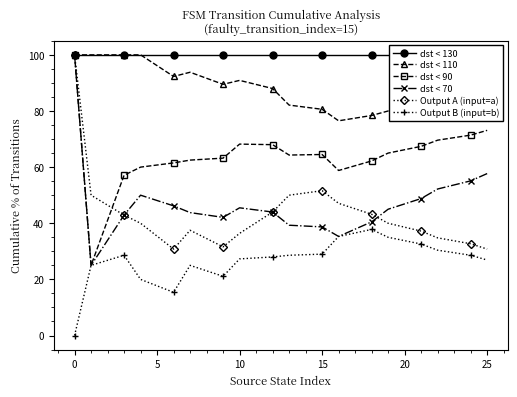

Reading right to left, extract all data points from this chart.

dst < 130: 100.0	100.0	100.0	100.0	100.0	100.0	100.0	100.0	100.0	100.0	100.0	100.0	100.0	100.0	100.0	100.0	100.0	100.0
dst < 110: 84.6	83.7	82.6	81.4	80.0	78.4	76.5	80.6	82.1	88.0	90.9	89.5	93.8	92.3	100.0	100.0	100.0	100.0
dst < 90: 73.1	71.4	69.6	67.4	65.0	62.2	58.8	64.5	64.3	68.0	68.2	63.2	62.5	61.5	60.0	57.1	25.0	100.0
dst < 70: 57.7	55.1	52.2	48.8	45.0	40.5	35.3	38.7	39.3	44.0	45.5	42.1	43.8	46.2	50.0	42.9	25.0	100.0
Output A (input=a): 30.8	32.7	34.8	37.2	40.0	43.2	47.1	51.6	50.0	44.0	36.4	31.6	37.5	30.8	40.0	42.9	50.0	100.0
Output B (input=b): 26.9	28.6	30.4	32.6	35.0	37.8	35.3	29.0	28.6	28.0	27.3	21.1	25.0	15.4	20.0	28.6	25.0	0.0